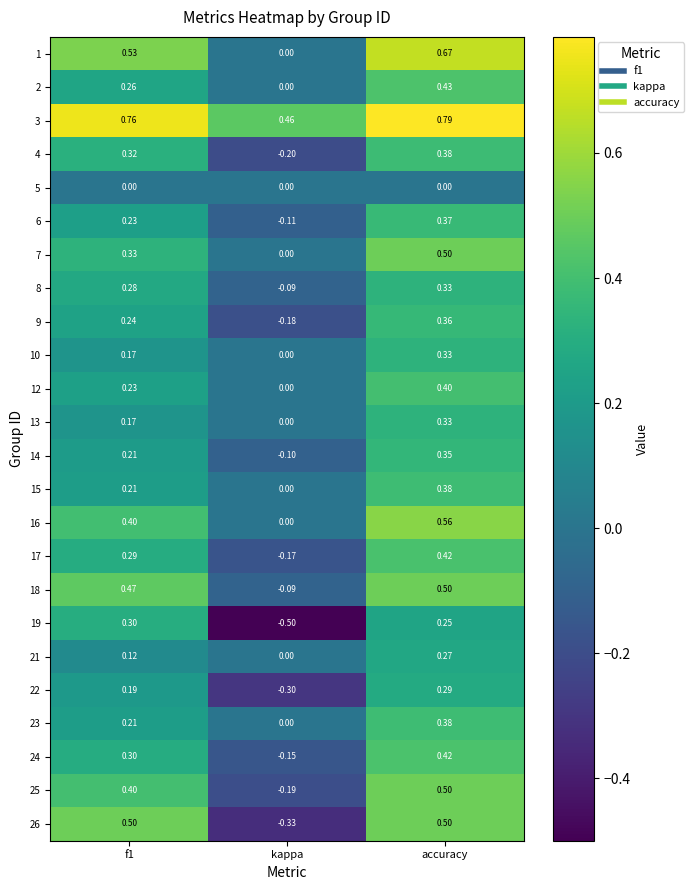

What is the total value across all series at kappa?

-1.9